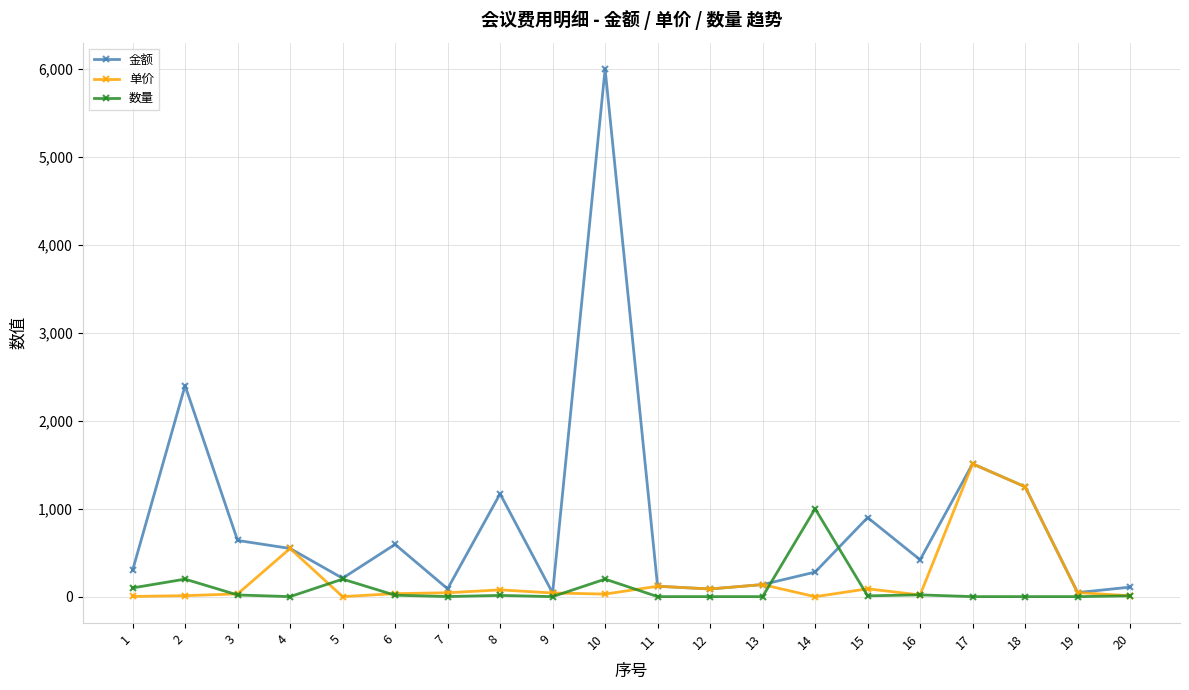

How many lines are shown in the chart?

3